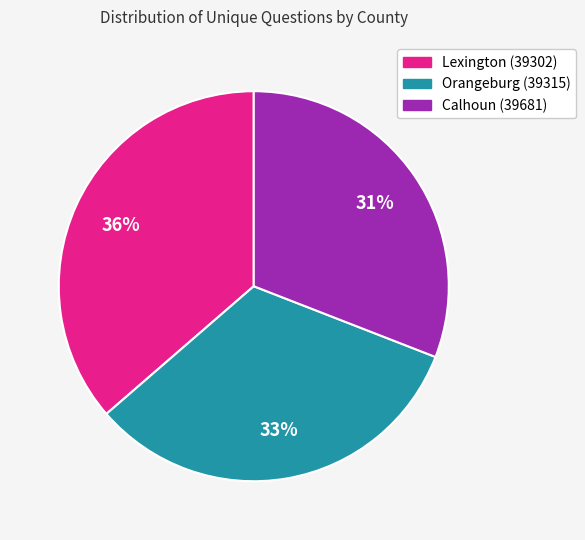

To the nearest percent, what portion does Lexington (39302) represent?

36%